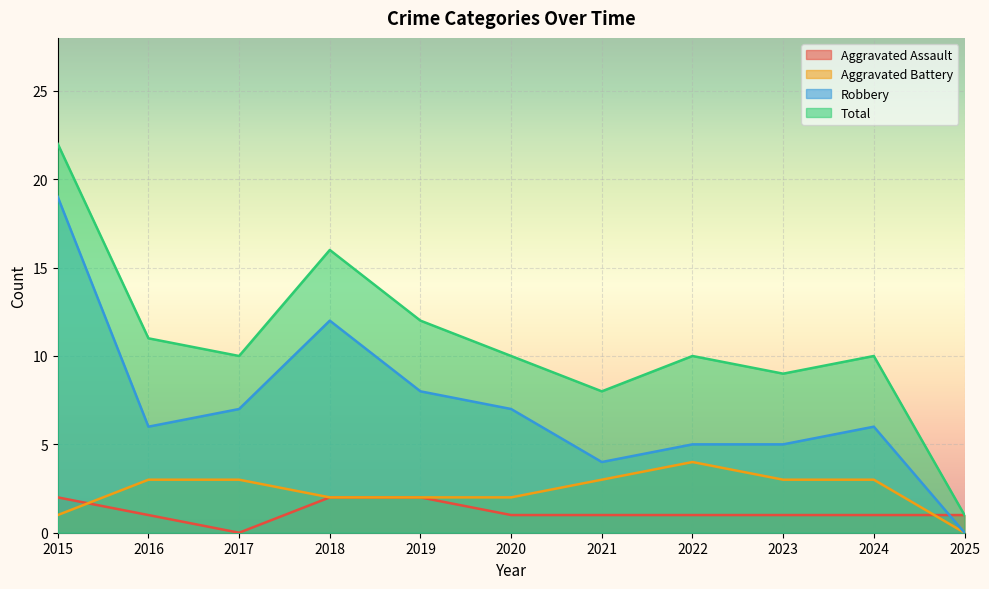

At which label is Aggravated Battery closest to 2?

2018